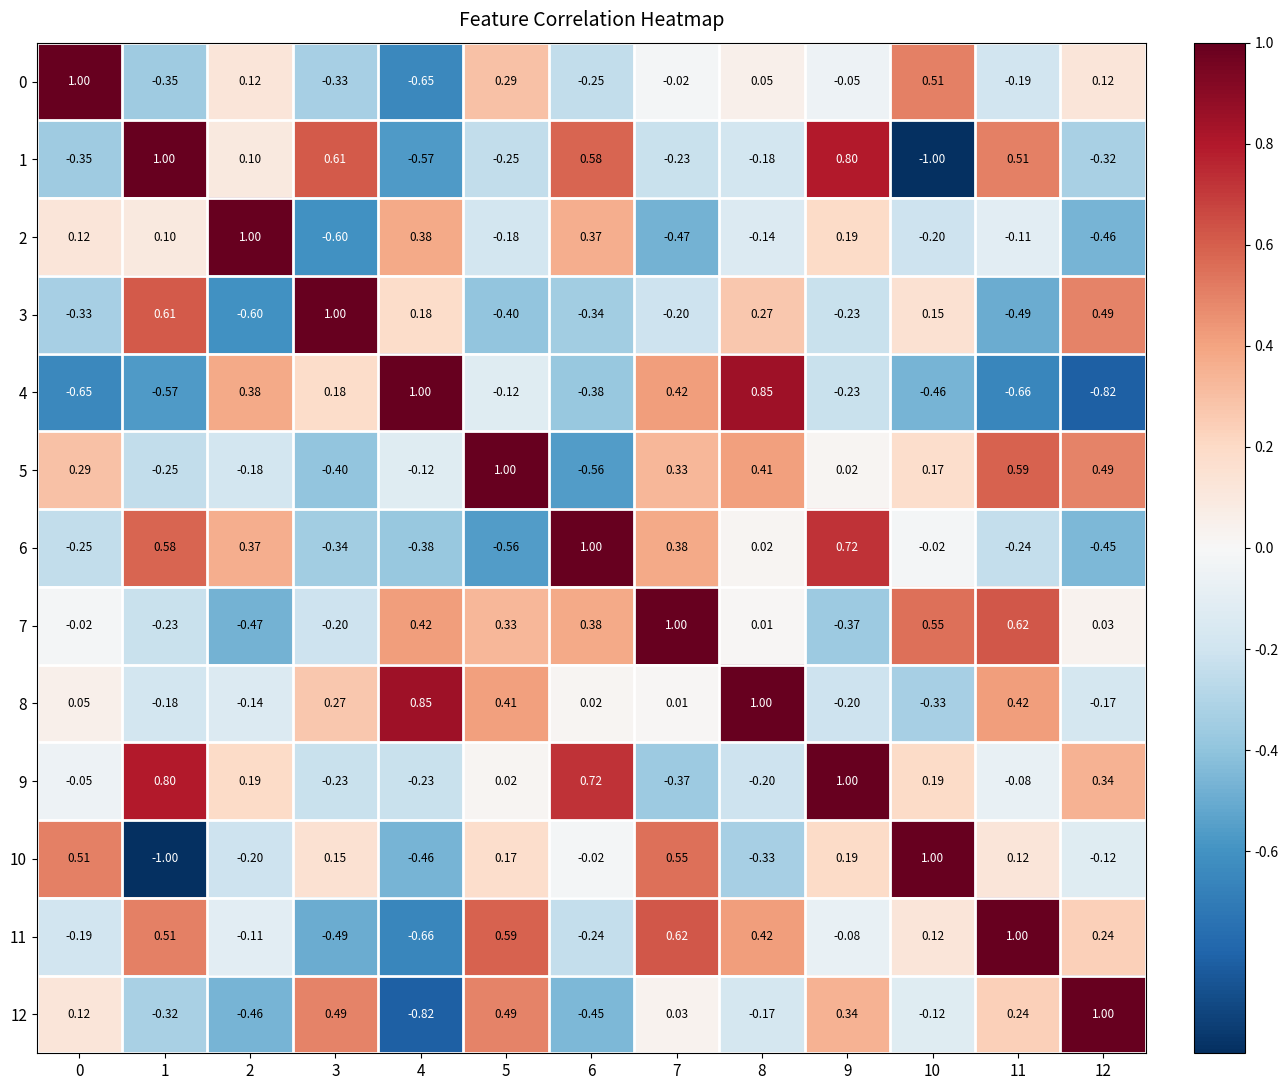

Is the value of 4 at 3 greater than the value of 10 at 9?

No